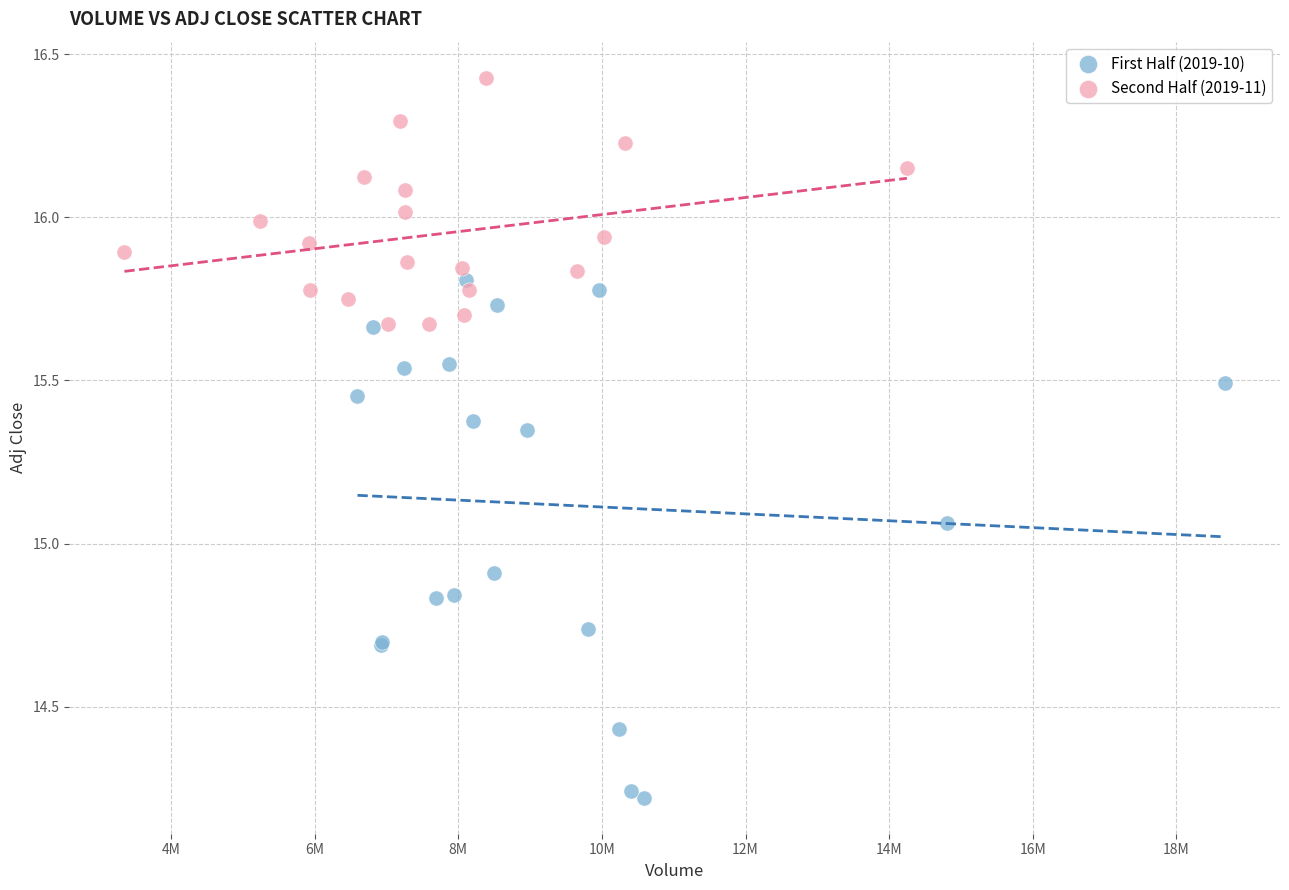

Which series has the largest Y range (max minus min)?

First Half (2019-10)